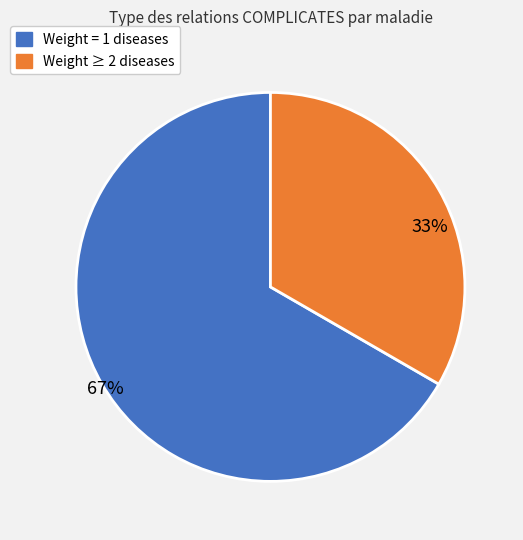

Which category has the biggest portion of the pie?

Weight = 1 diseases